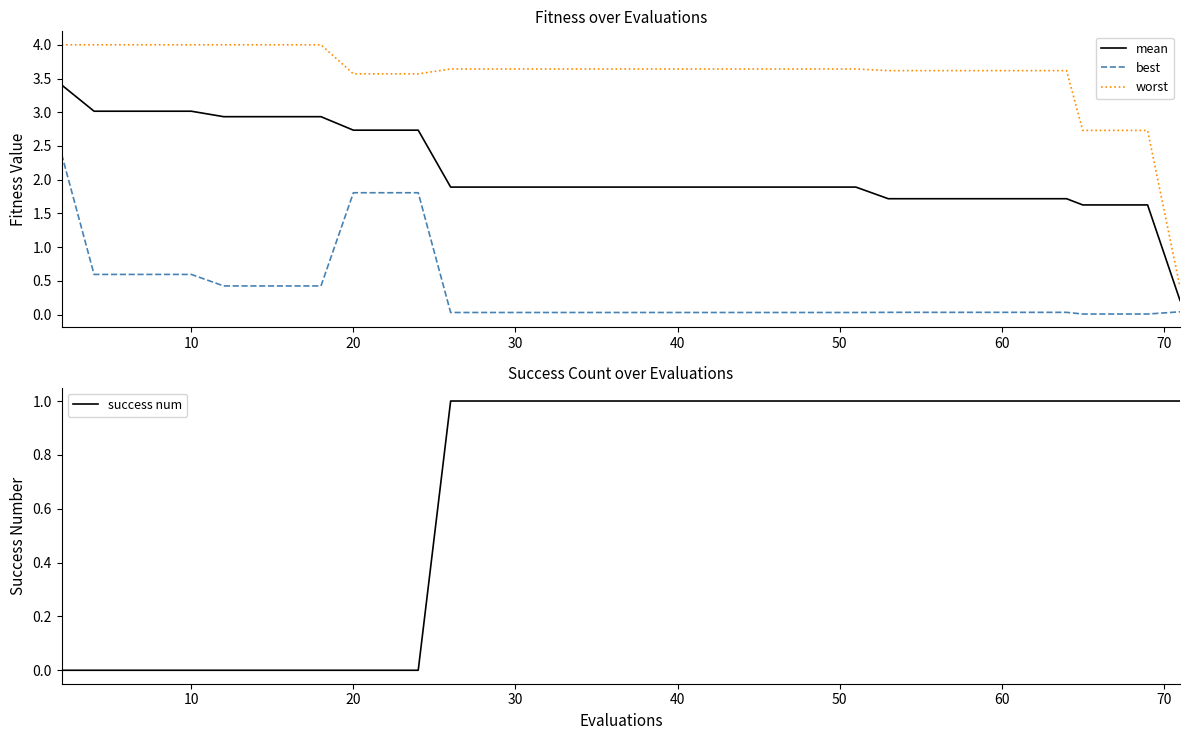

What is the sum of all success num values?

28